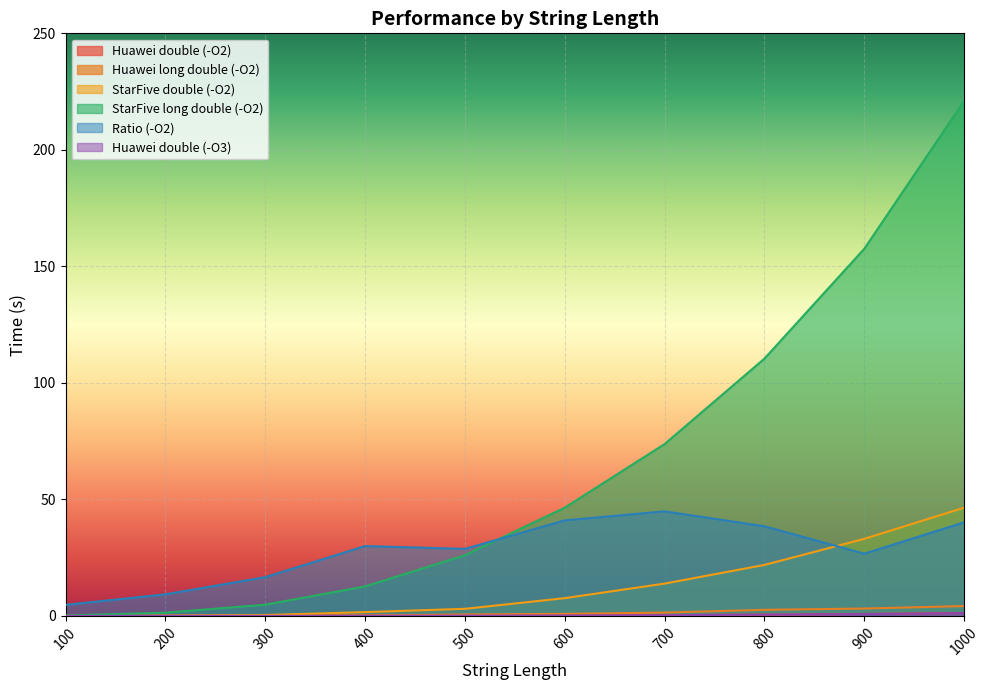

What are all the series names shown in the legend?

Huawei double (-O2), Huawei long double (-O2), StarFive double (-O2), StarFive long double (-O2), Ratio (-O2), Huawei double (-O3)